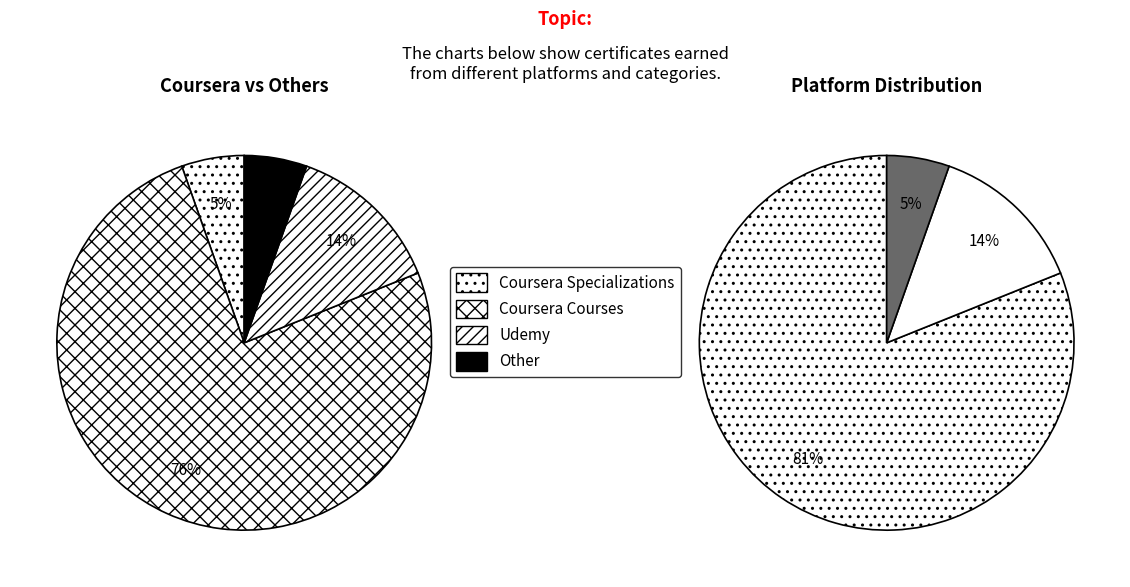

Which slice is the smallest?

other